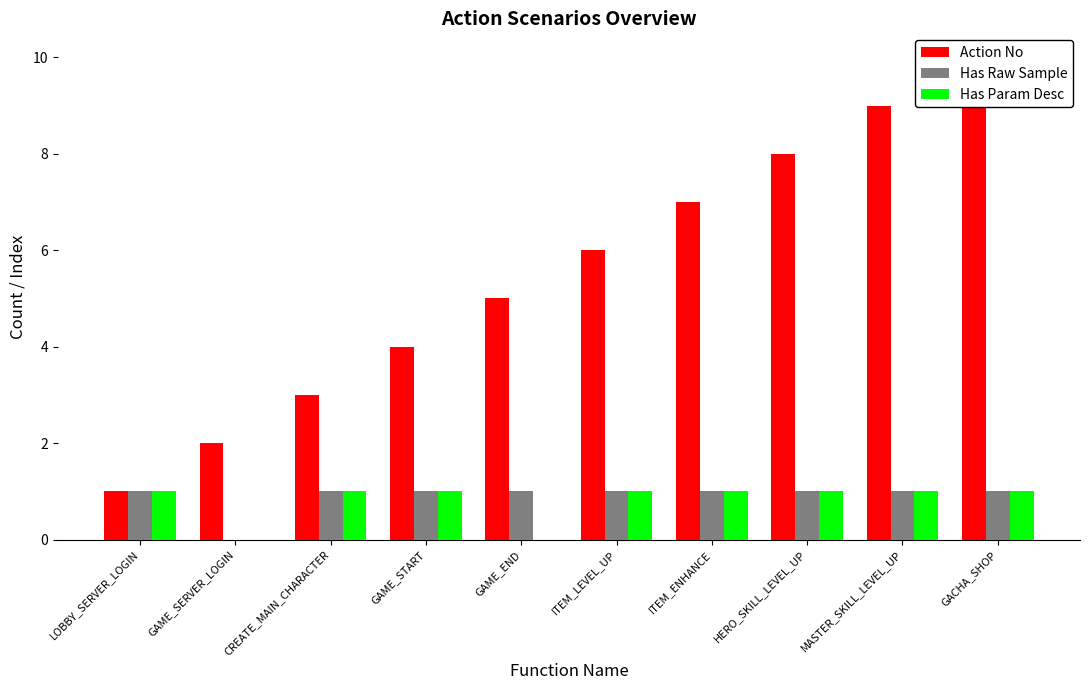

Which category has the highest value in the Has Param Desc series?

LOBBY_SERVER_LOGIN